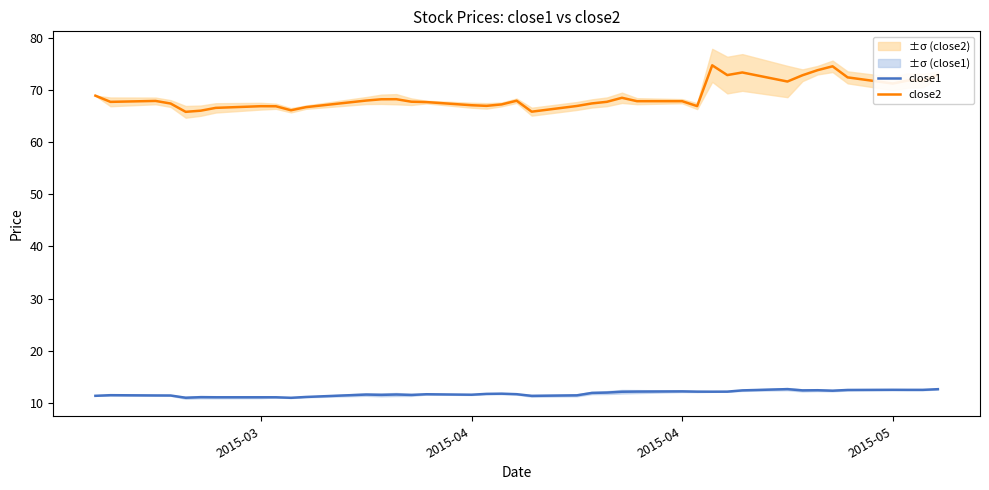

The close1 series shows 19.3 at 30. True or false?

False